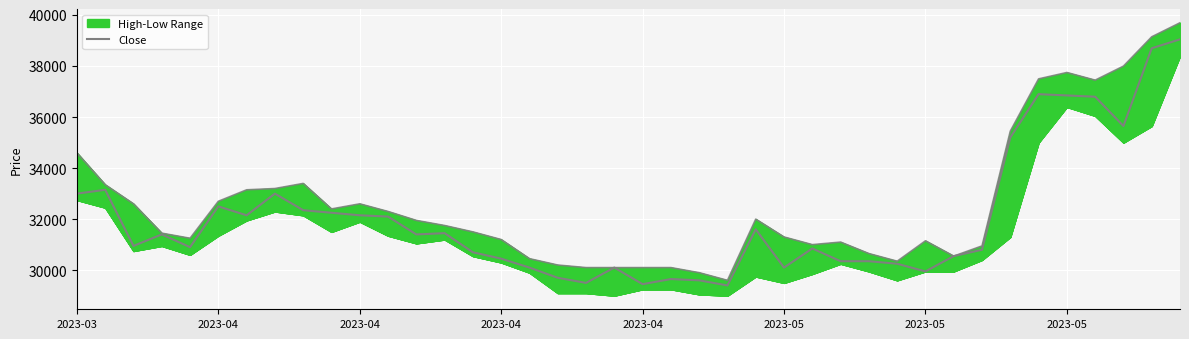

The High series shows 45482 at 28. True or false?

False